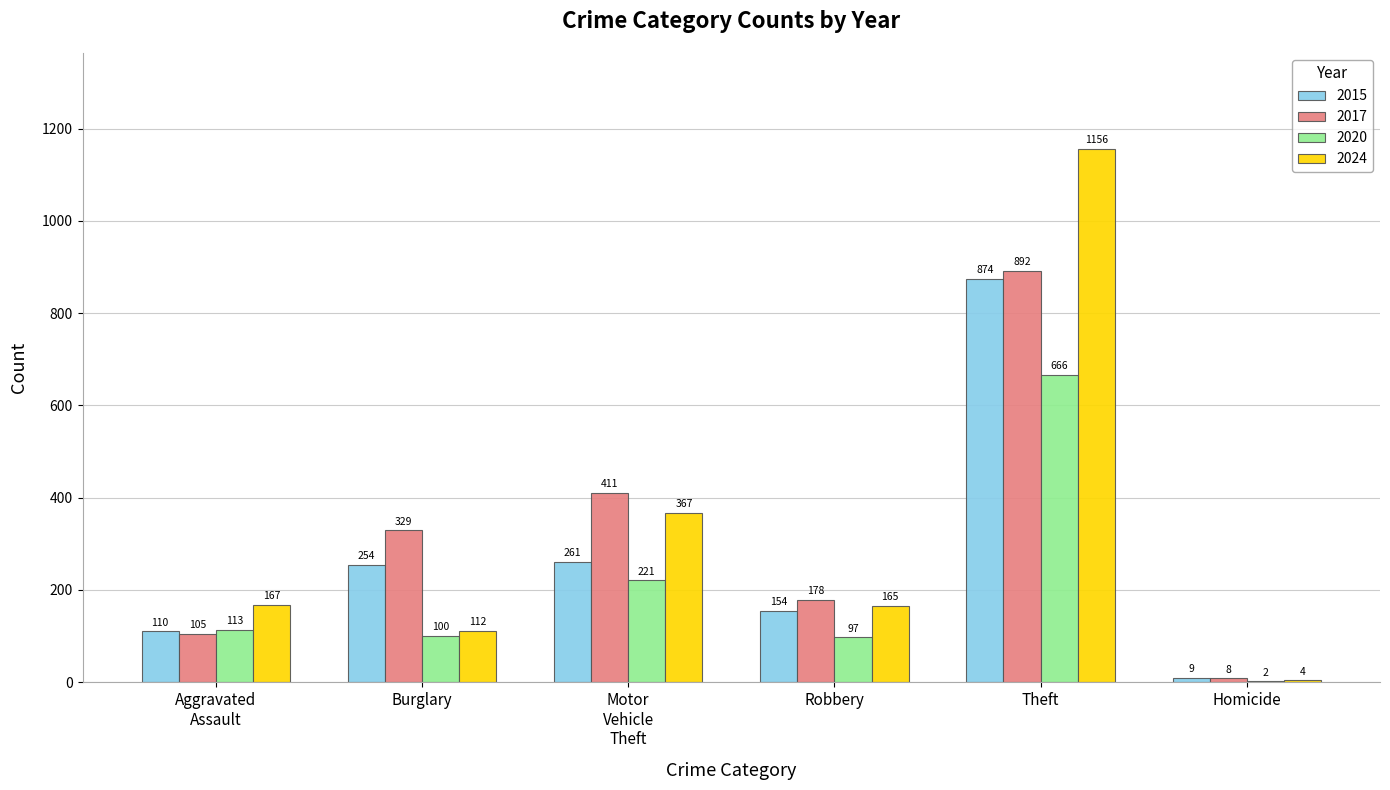

At which category is the sum across all series the highest?

Theft